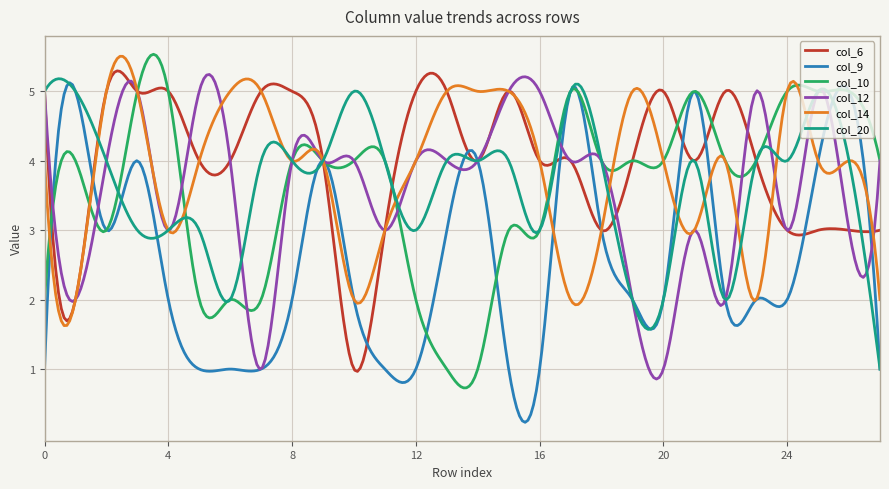

What is the highest value of the col_12 series?

5.2